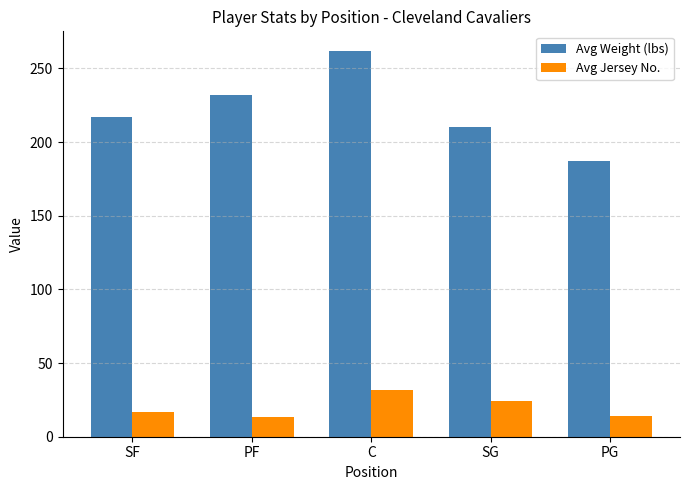

What is the value of the Avg Jersey No. bar at the 3rd from the left?

32.0